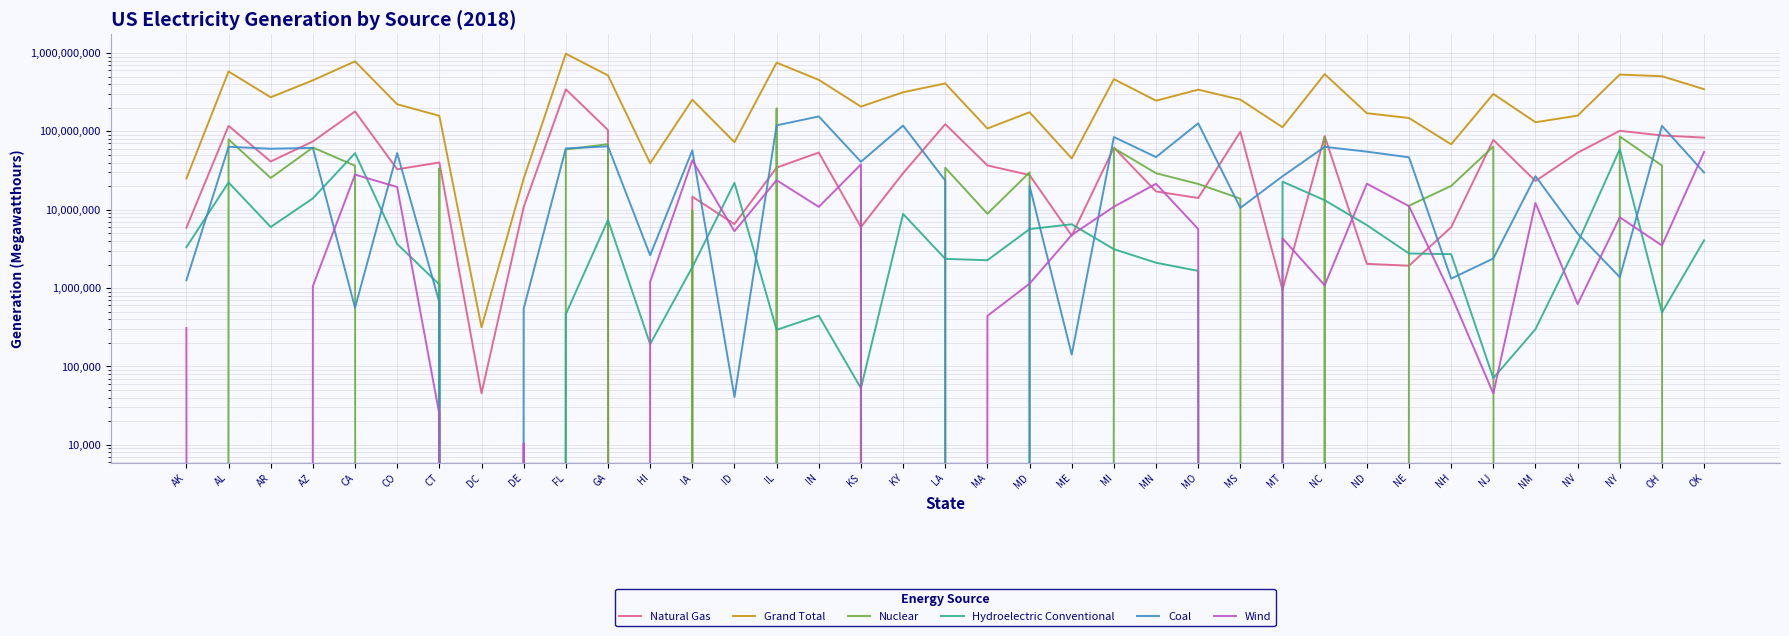

How many data points does each series have?

37